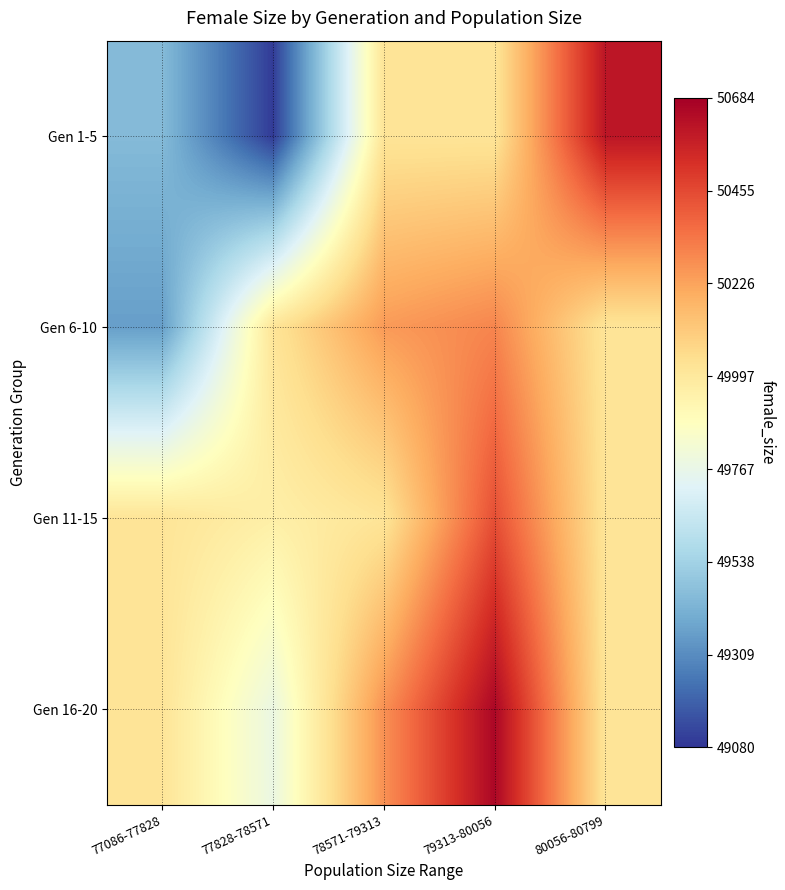

Which label corresponds to the largest value in the chart?

79313-80056